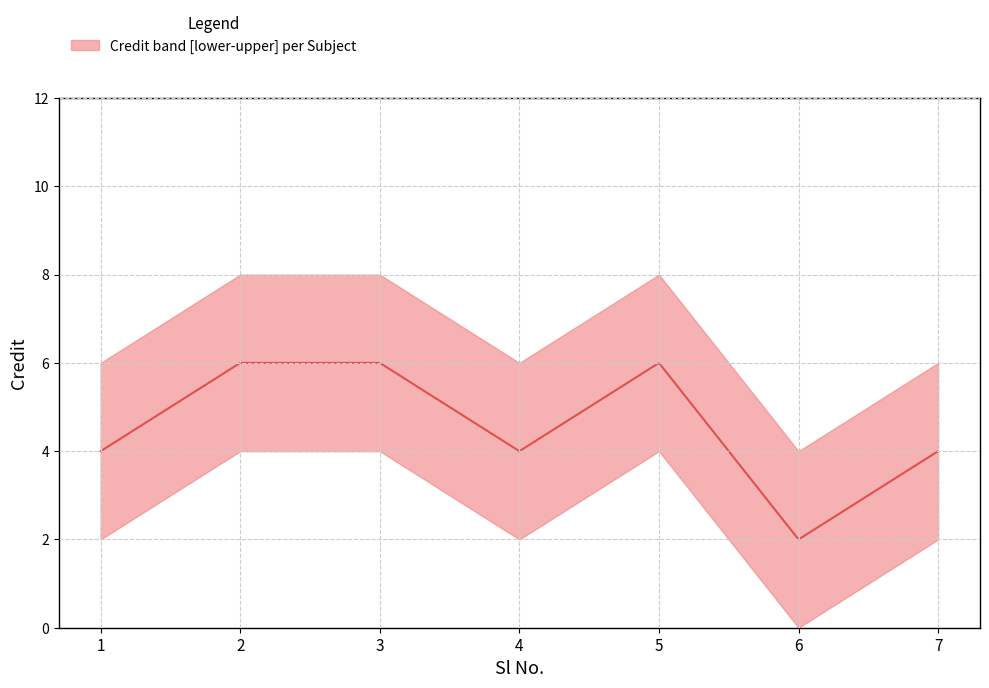

Where is the first local minimum?

4